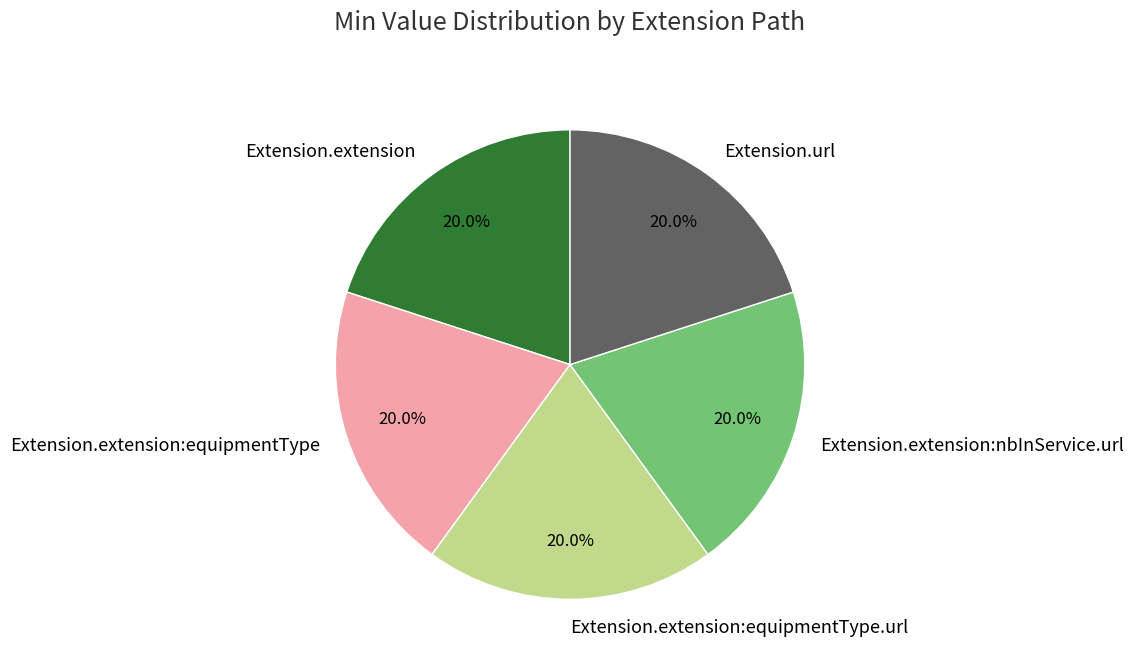

What percentage is NOT represented by Extension.extension:nbInService.url?

80.0%